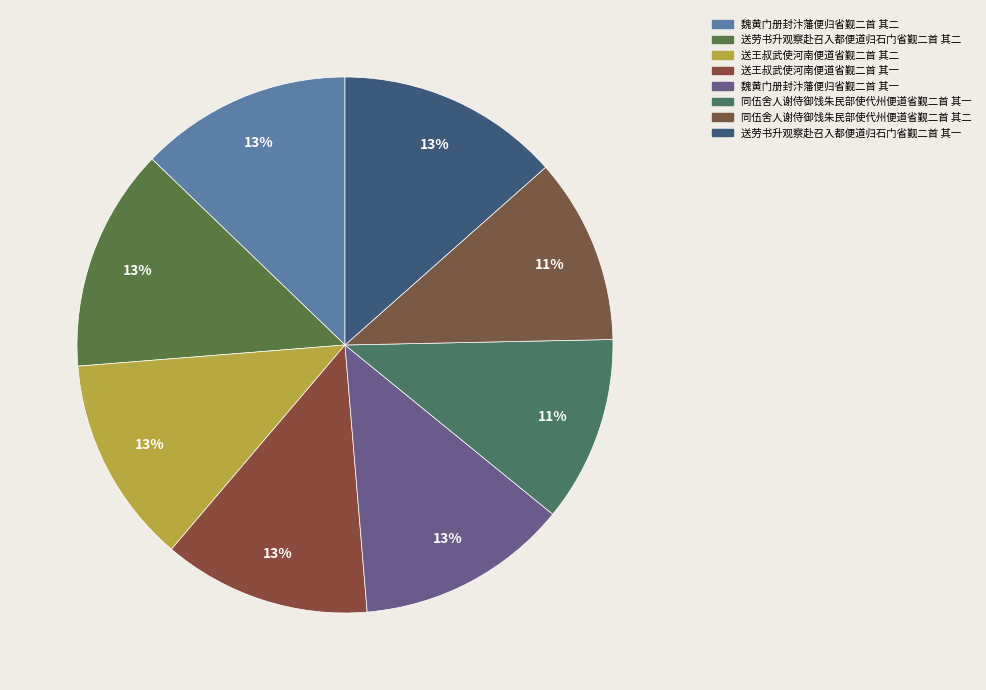

Combined, what portion of the pie is 魏黄门册封汴藩便归省觐二首 其二 and 送王叔武使河南便道省觐二首 其一?

25.3%